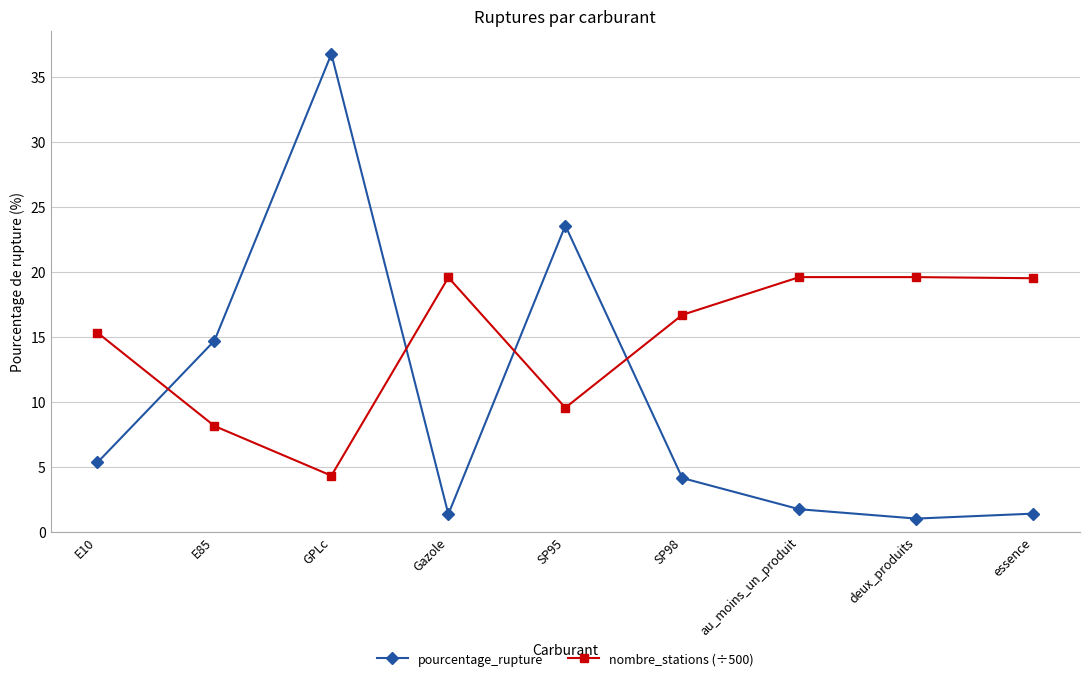

What is the maximum value shown in the chart?

36.8